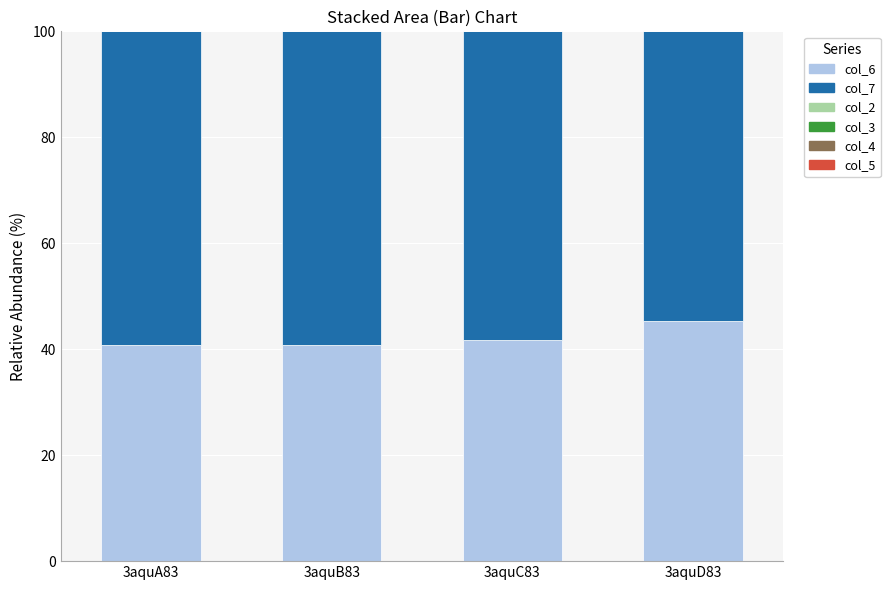

What is the minimum value for col_6?

40.7